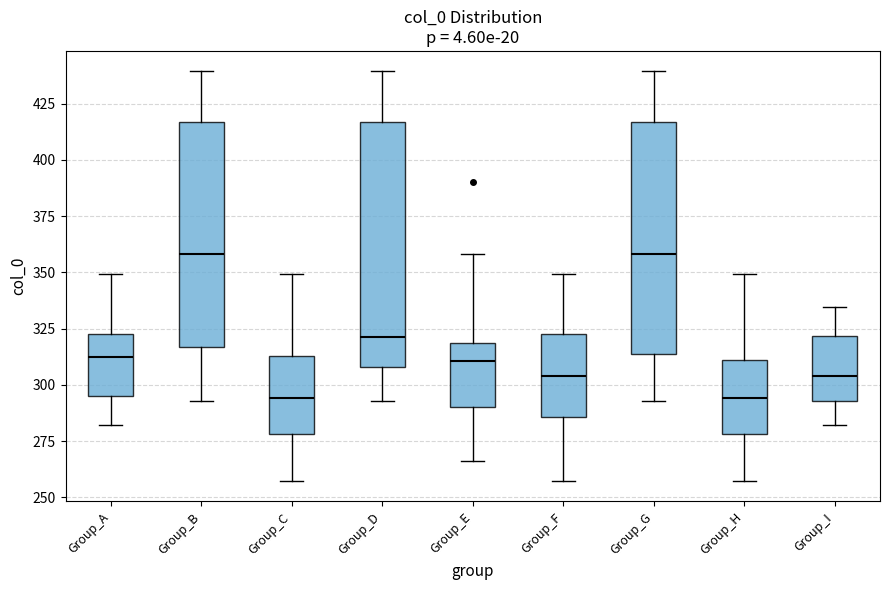

Where is the lower edge of the box for Group_A on the y-axis? The values are not printed on the chart, so give them approximately, as read against the axis.

295